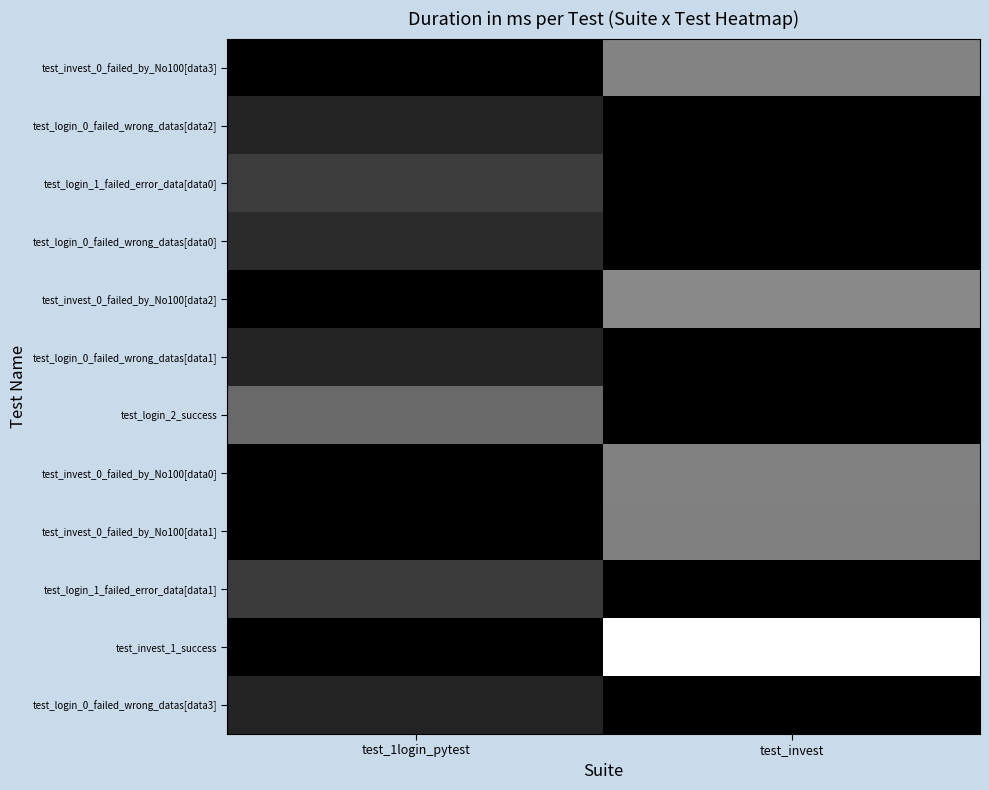

What is the total value across all series at test_1login_pytest?

5056